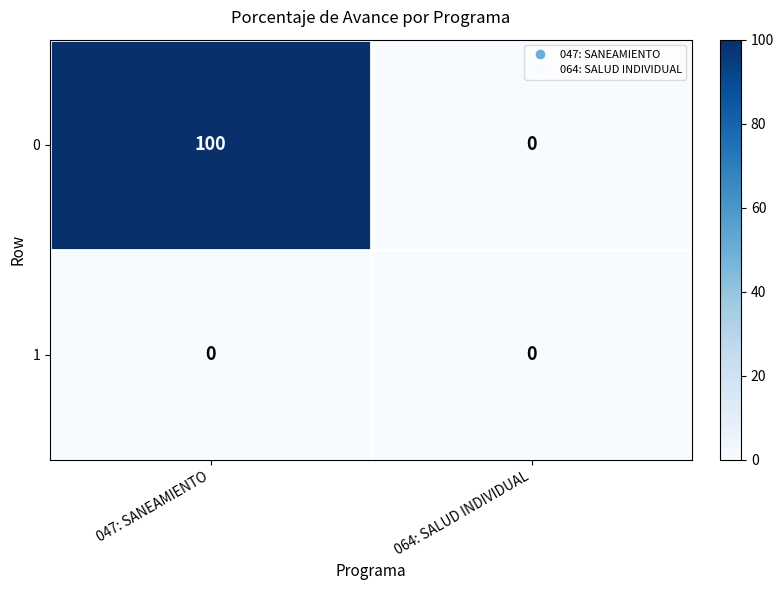

Read the 0 value at 047: SANEAMIENTO, to the nearest 10.

100